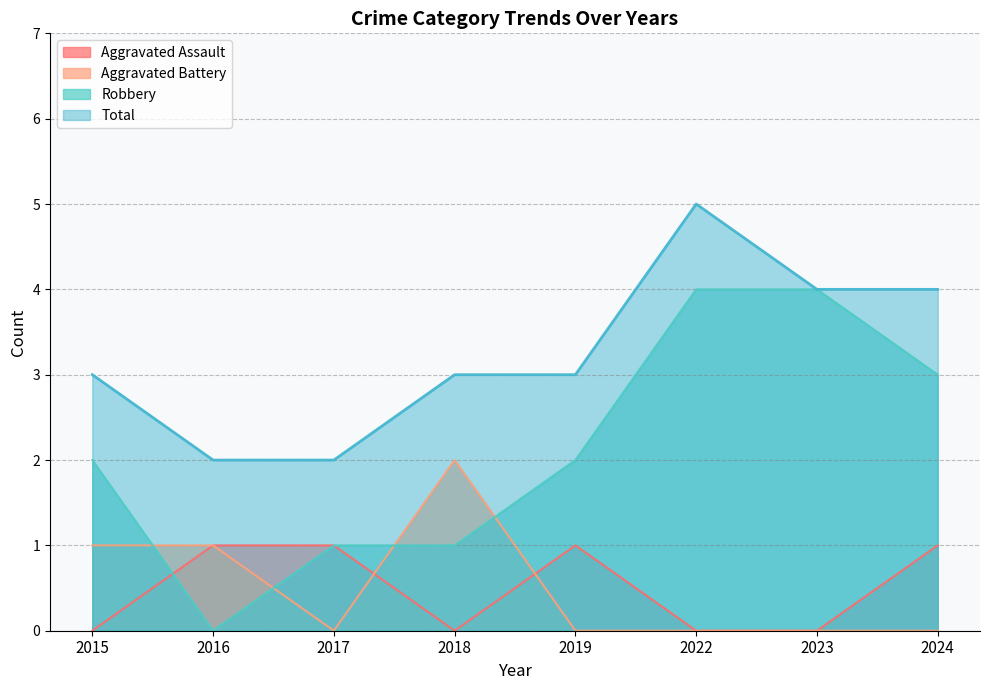

Reading right to left, extract all data points from this chart.

Aggravated Assault: 1	0	0	1	0	1	1	0
Aggravated Battery: 0	0	0	0	2	0	1	1
Robbery: 3	4	4	2	1	1	0	2
Total: 4	4	5	3	3	2	2	3